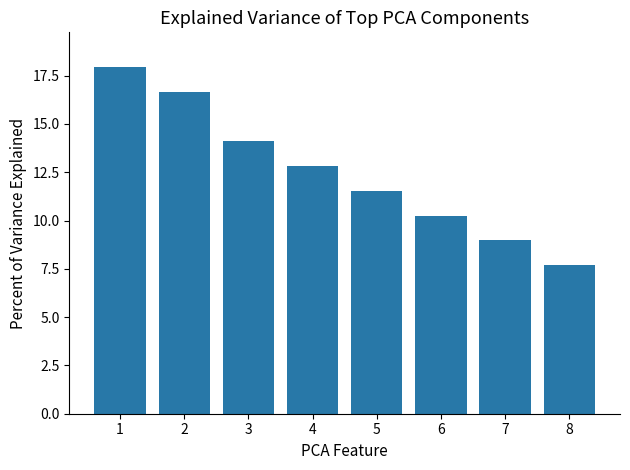

Read the value at 7.

9.0